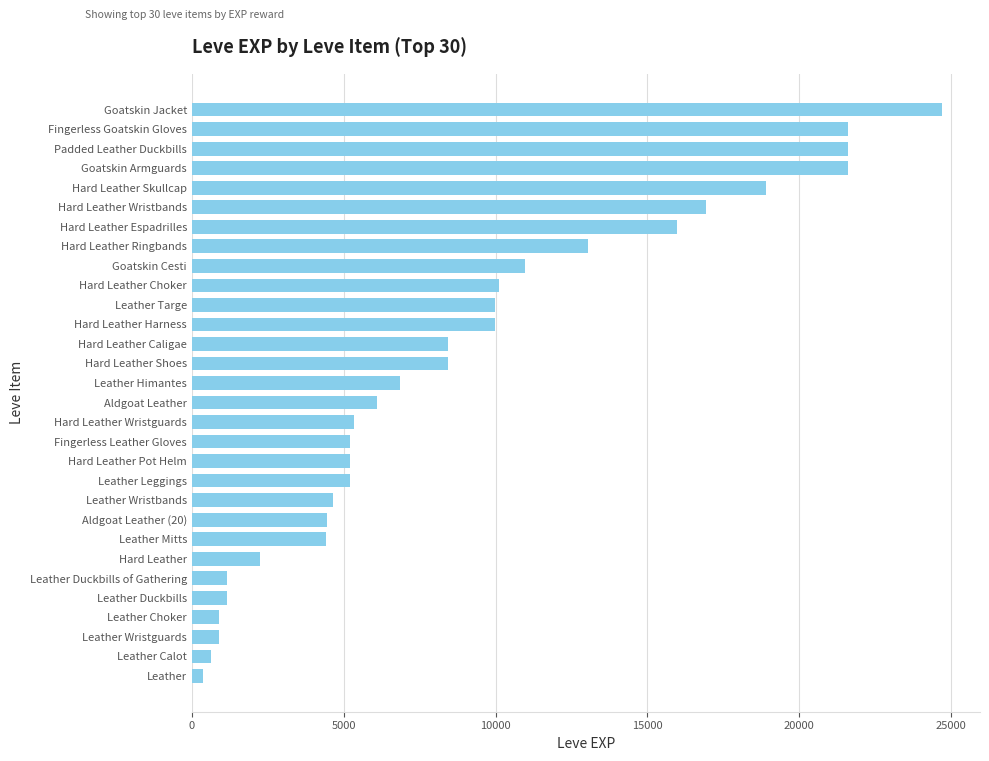

Are the bars grouped side by side (vs. stacked)?

No